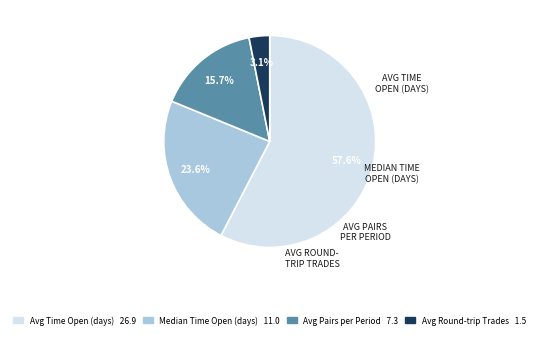

Which slice is the smallest?

Avg Round-trip Trades